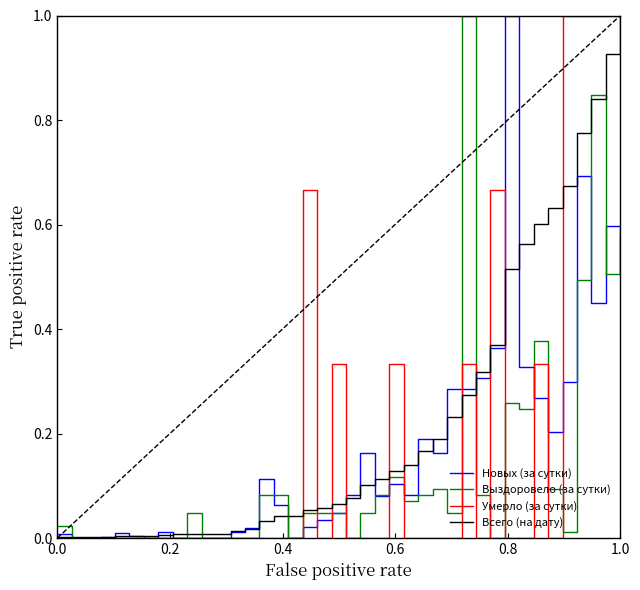

What are all the series names shown in the legend?

Новых (за сутки), Выздоровело (за сутки), Умерло (за сутки), Всего (на дату)